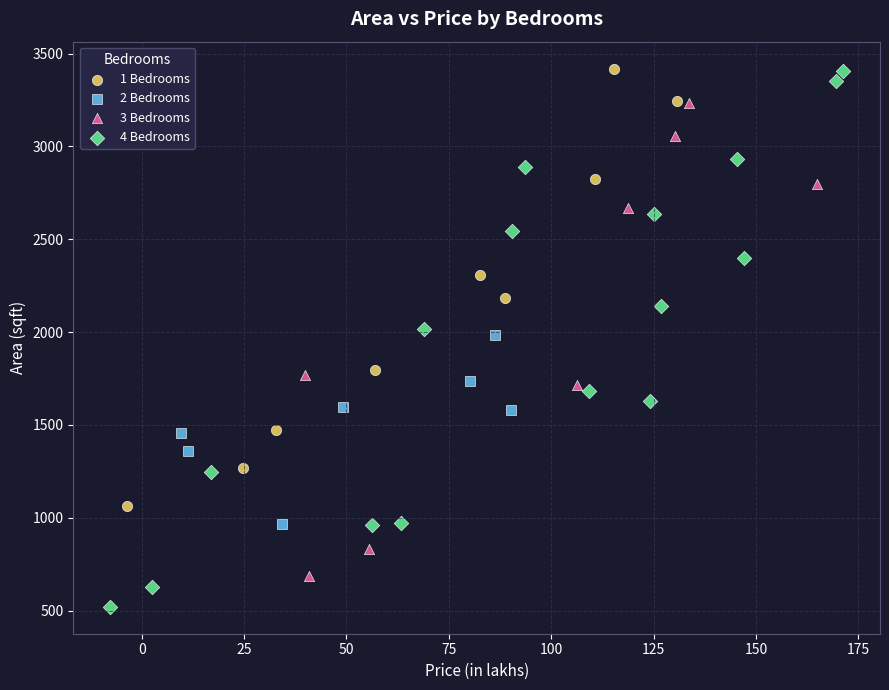

Which series has the widest spread of Y values?

4 Bedrooms